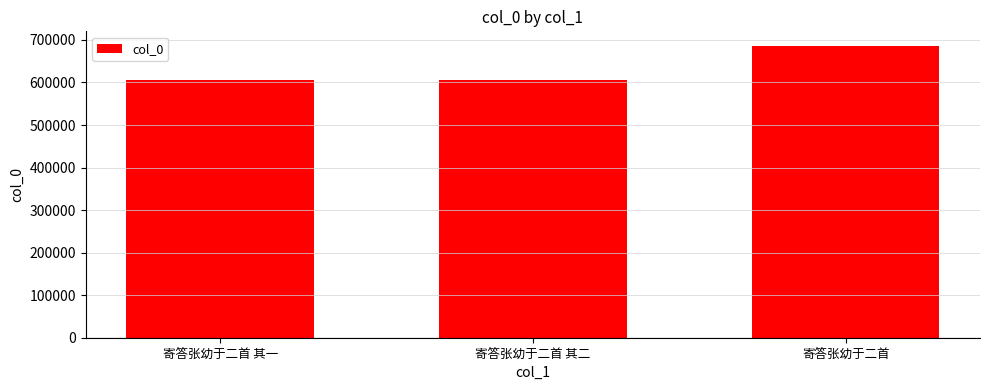

Is it true that the value at 寄答张幼于二首 其一 is 606202?

True